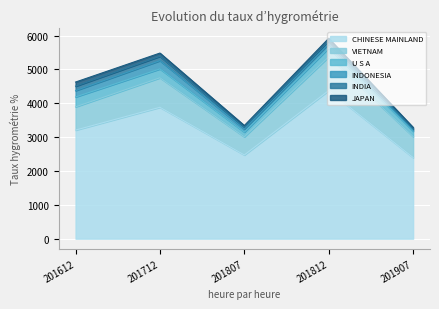

Which label corresponds to the largest value in the chart?

201812